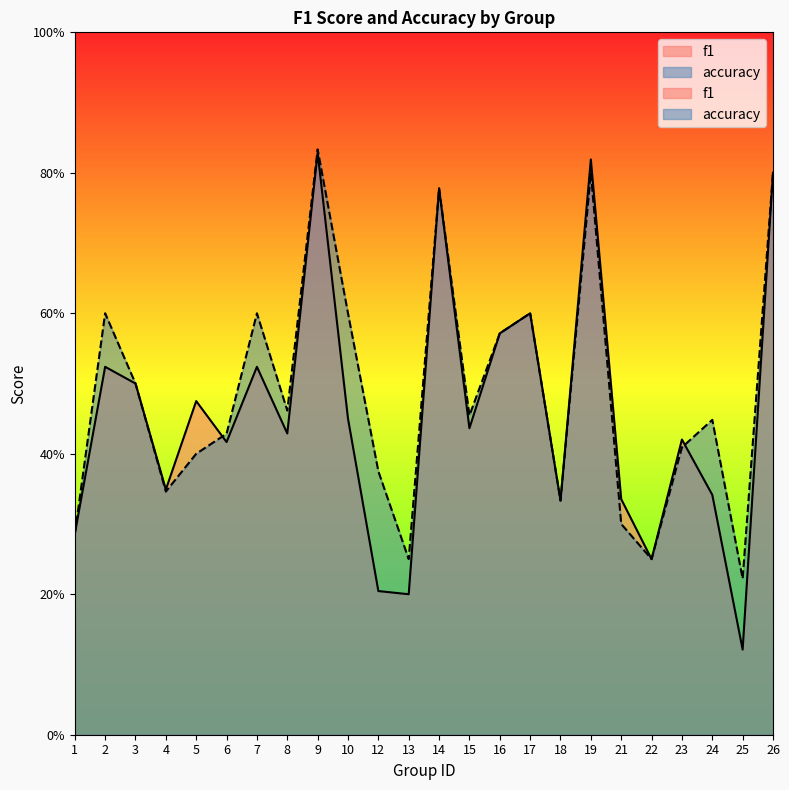

What is the difference between the accuracy values at 12 and 3?

0.1